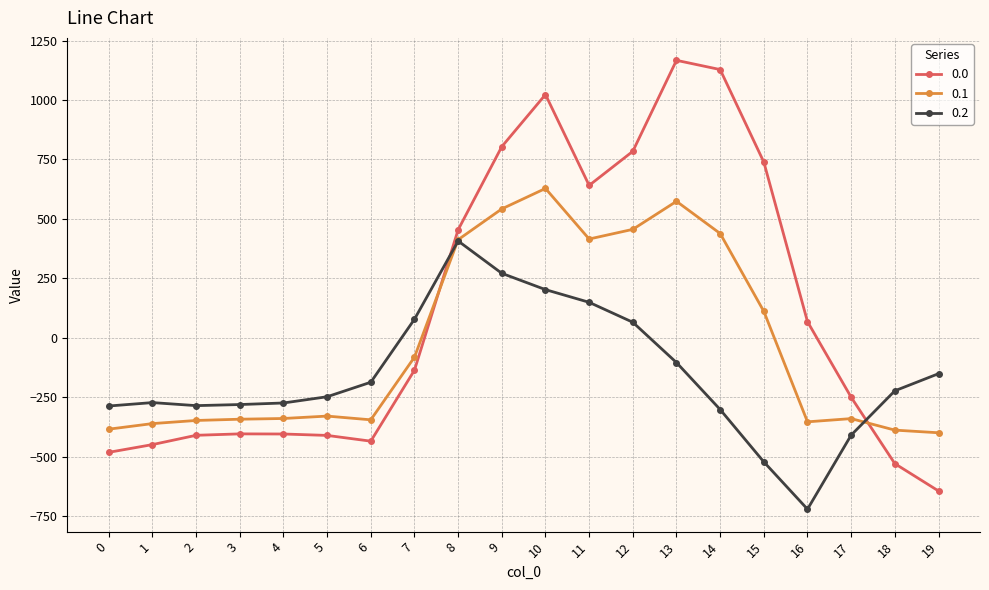

How many positive values does the 0.0 series have?

9